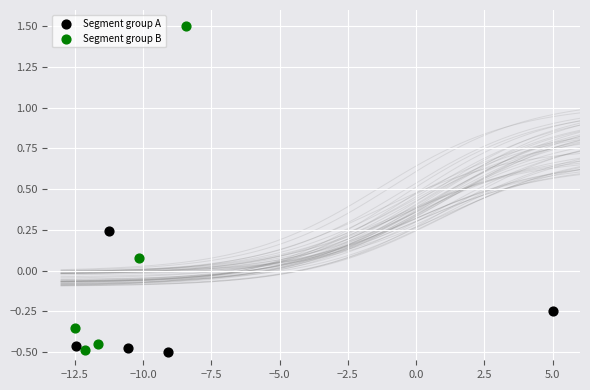

Which series contains the highest Y value?

Segment group B